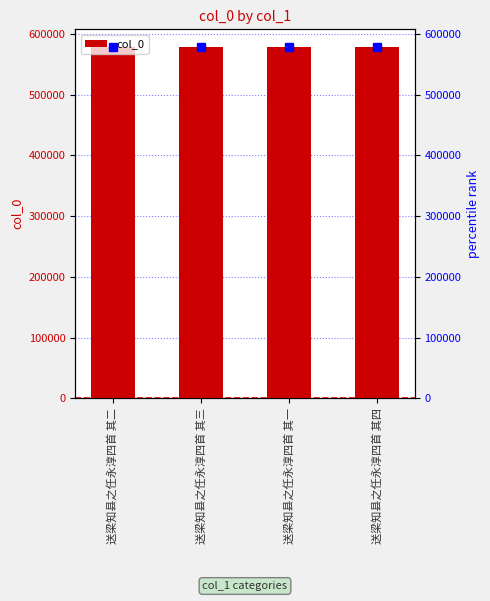

The value at 送梁知县之任永淳四首 其三 is 916363. True or false?

False